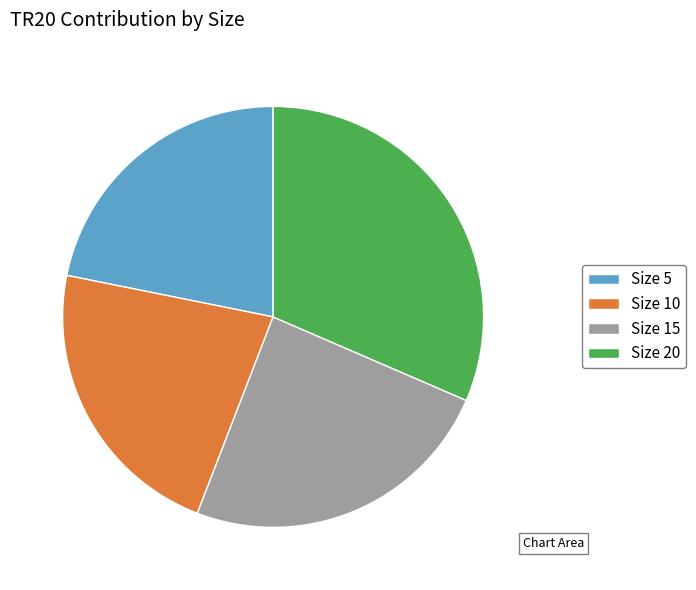

Which category has the biggest portion of the pie?

Size 20